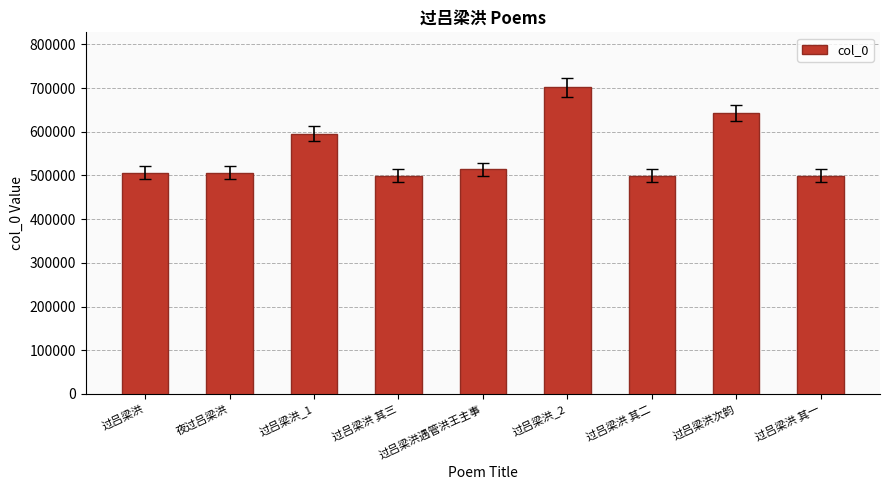

What is the difference between the maximum and second lowest values?

202336